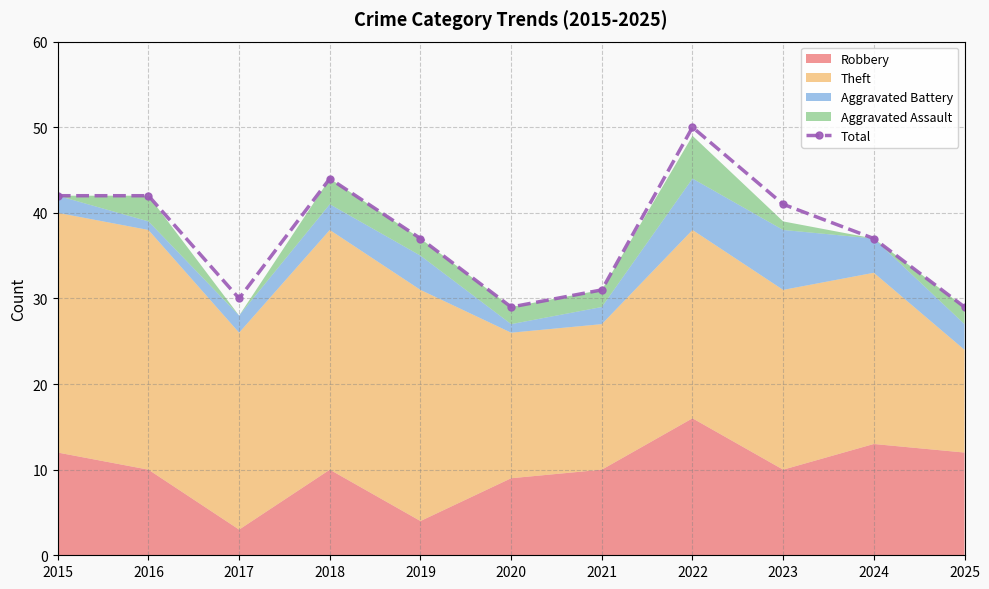

How many interior local valleys (lower than both neighbors) does the data have?

2